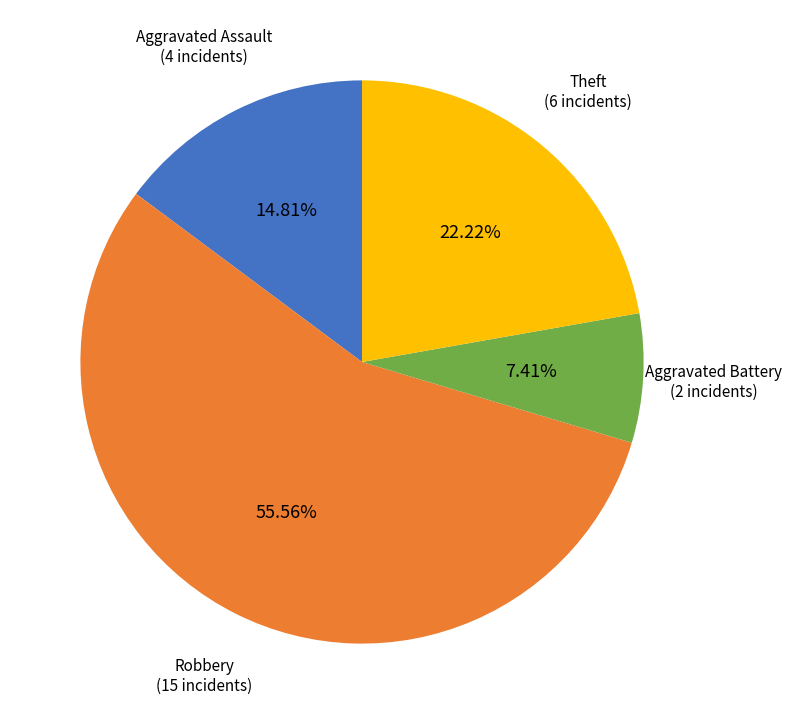

Does any single category account for the majority?

Yes